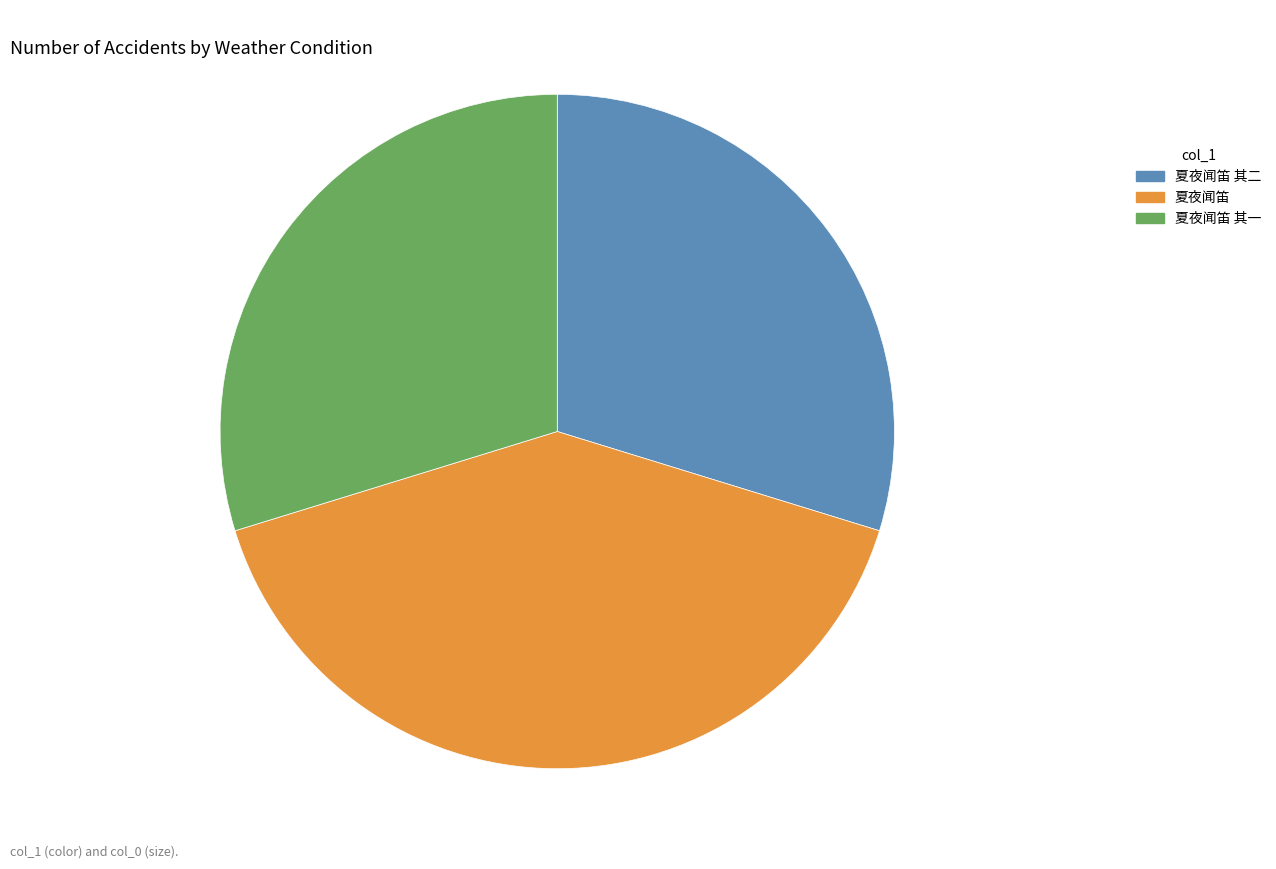

Is the sum of 夏夜闻笛 and 夏夜闻笛 其二 greater than half?

Yes